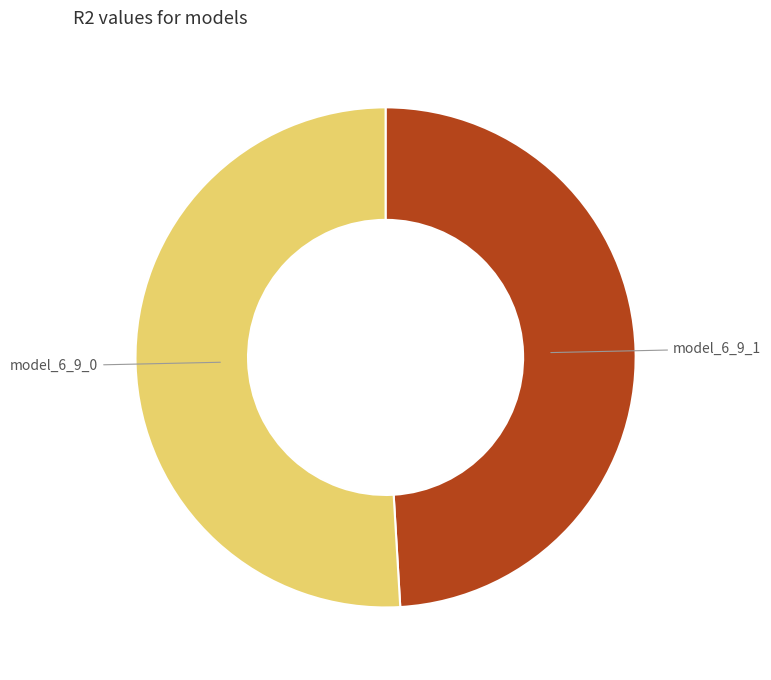

Which category has the biggest portion of the pie?

model_6_9_0